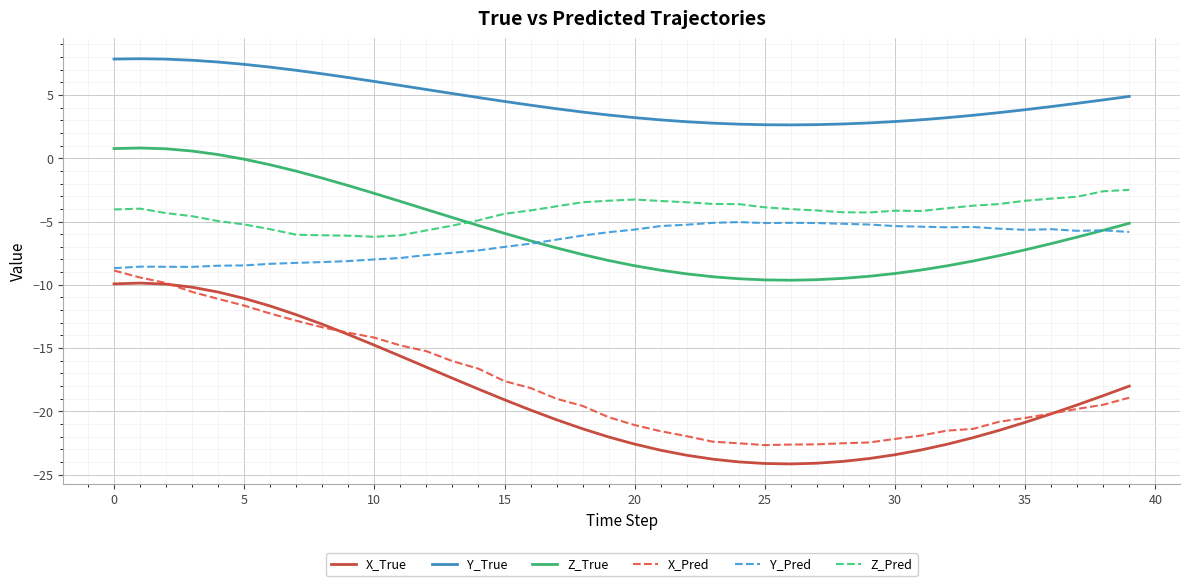

True or false: X_Pred and Z_True cross at least once.

False